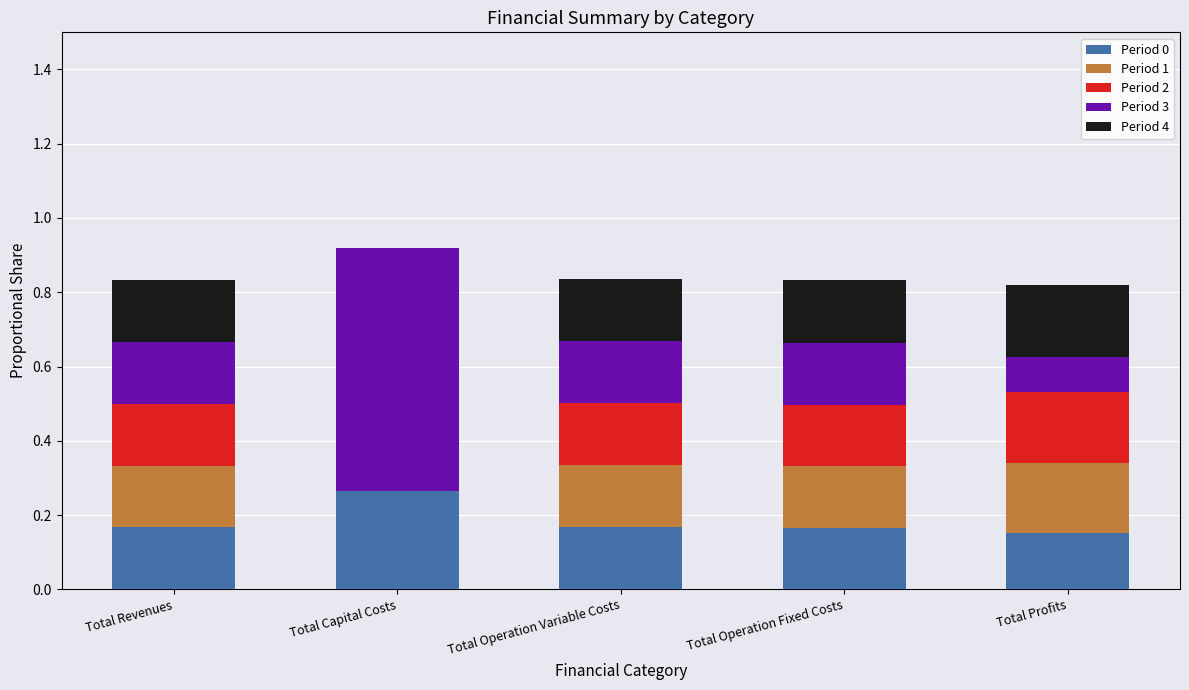

What are all the series names shown in the legend?

Period 0, Period 1, Period 2, Period 3, Period 4